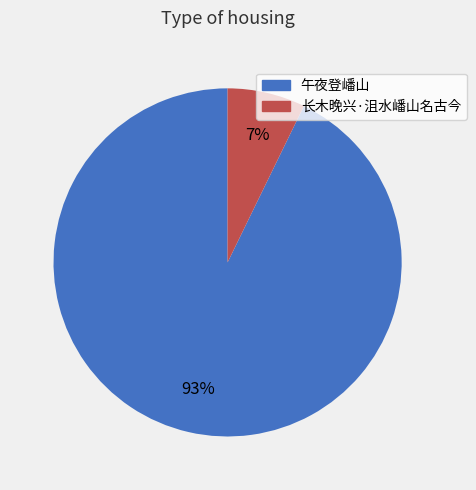

Is there a majority slice in this chart?

Yes